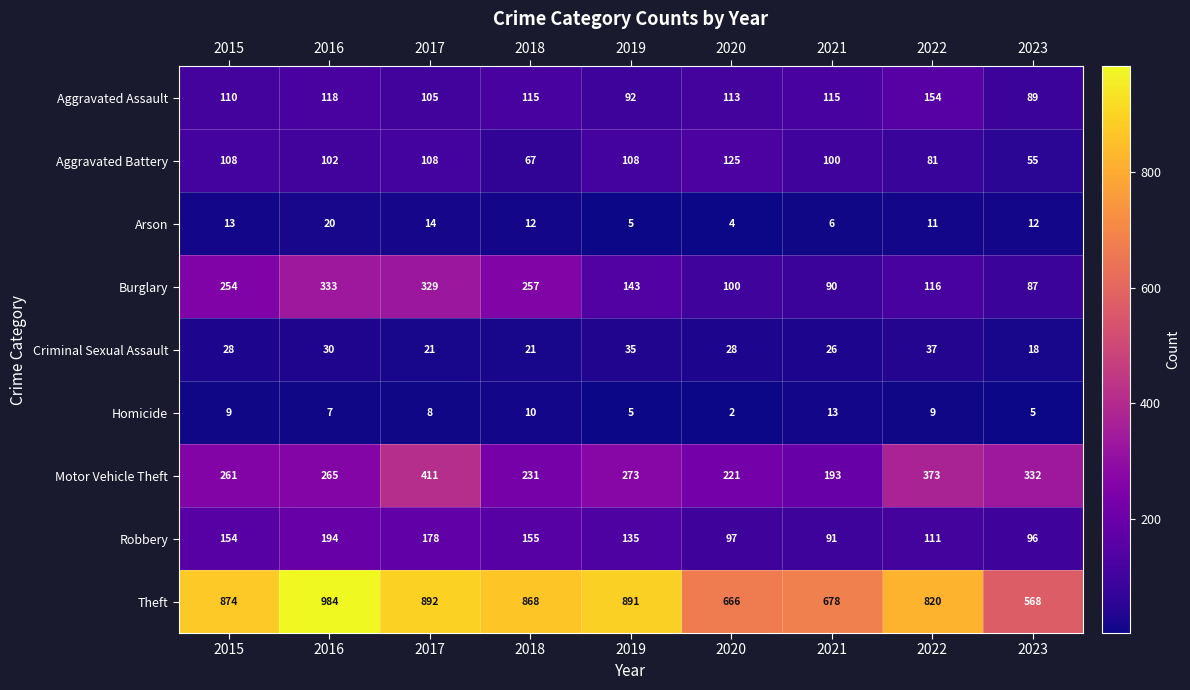

How many series are shown in this chart?

9